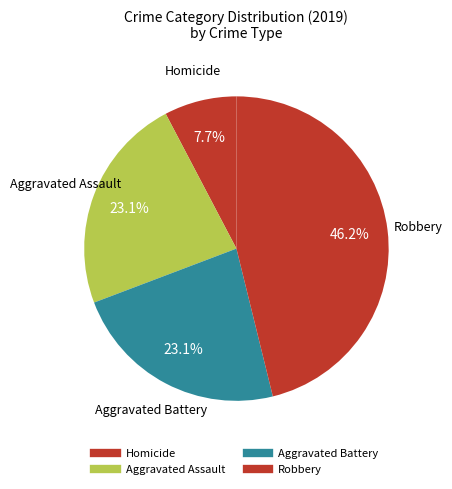

How many segments does this pie chart have?

4